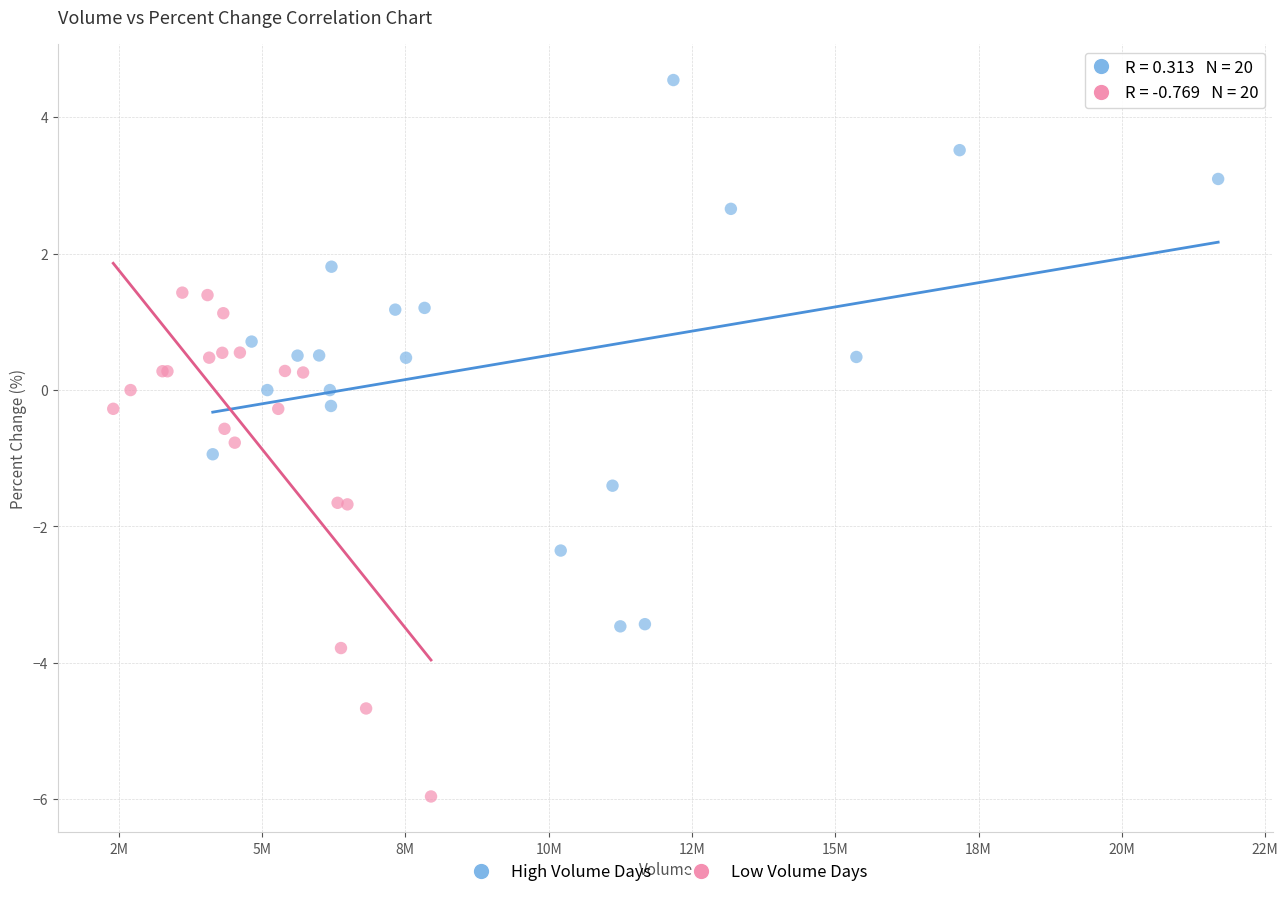

Which series has the widest spread of Y values?

High Volume Days